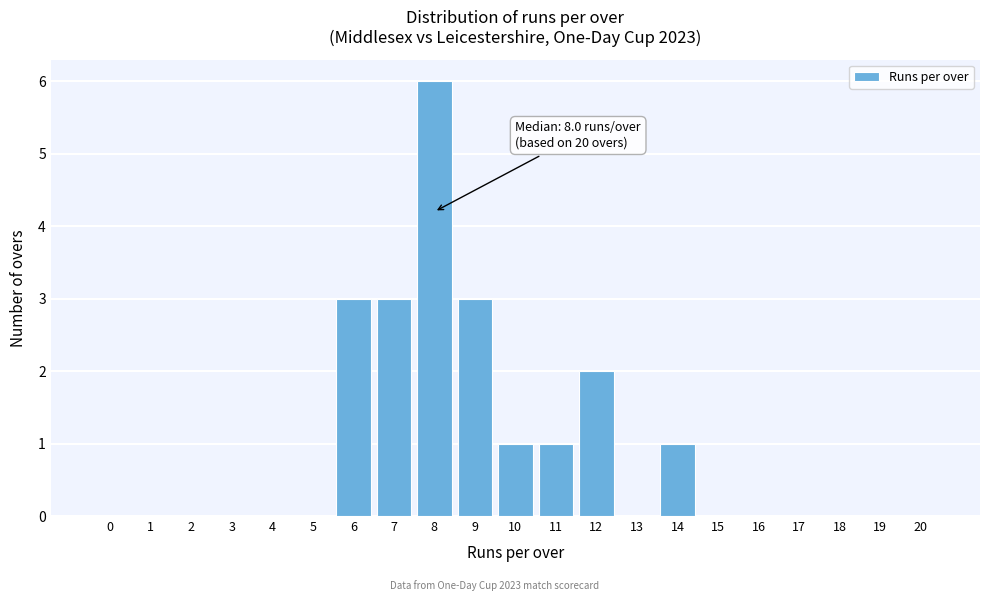

Reading right to left, extract all data points from this chart.

20=0	19=0	18=0	17=0	16=0	15=0	14=1	13=0	12=2	11=1	10=1	9=3	8=6	7=3	6=3	5=0	4=0	3=0	2=0	1=0	0=0